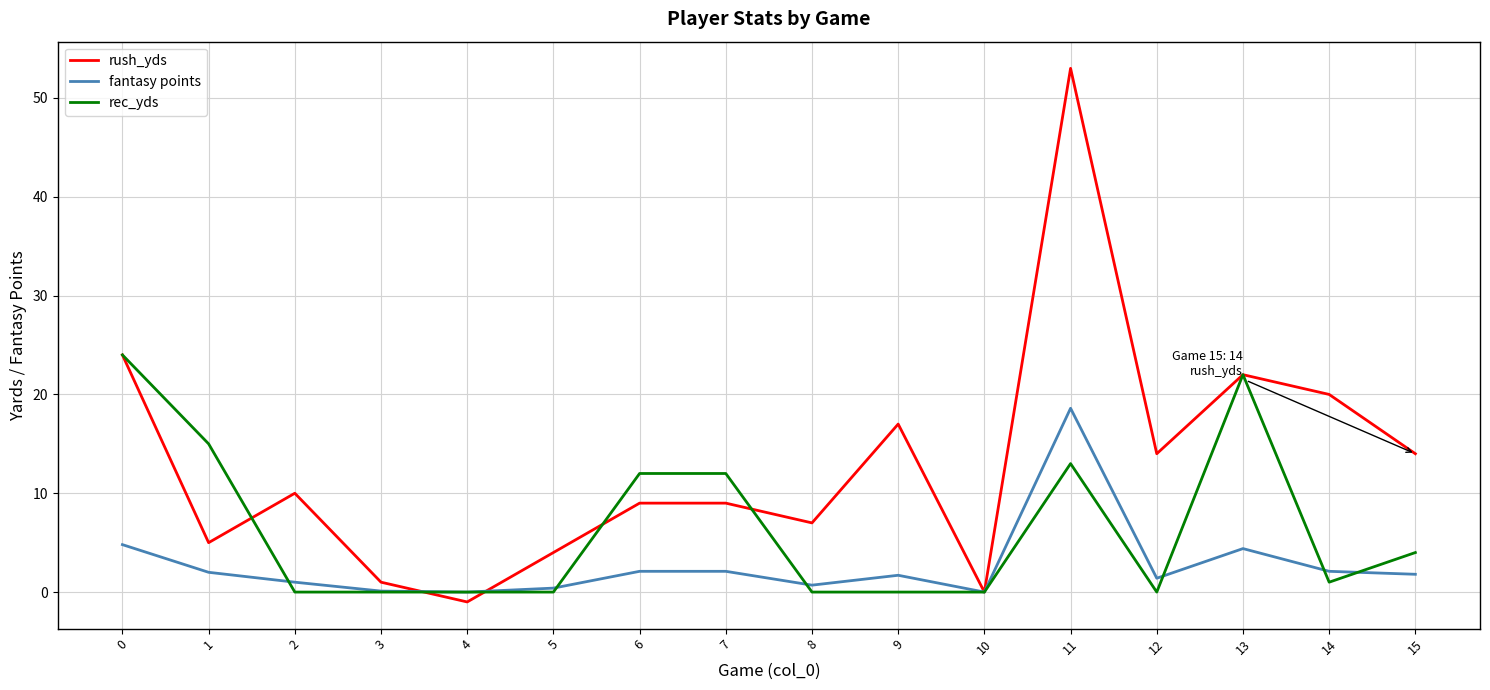

Is it true that rec_yds equals -13.4 at 3?

False